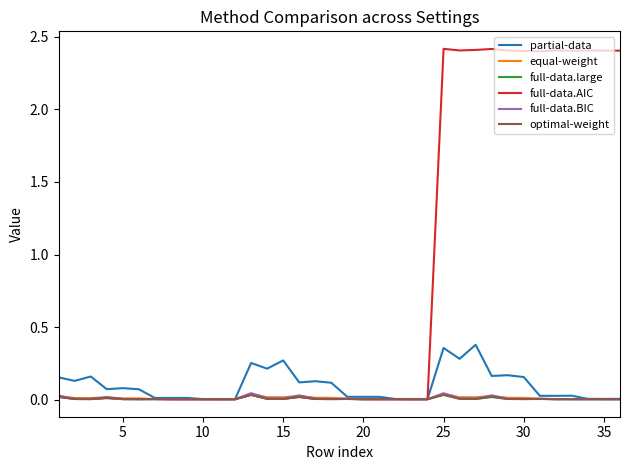

Which series has the largest total across all categories?

full-data.AIC